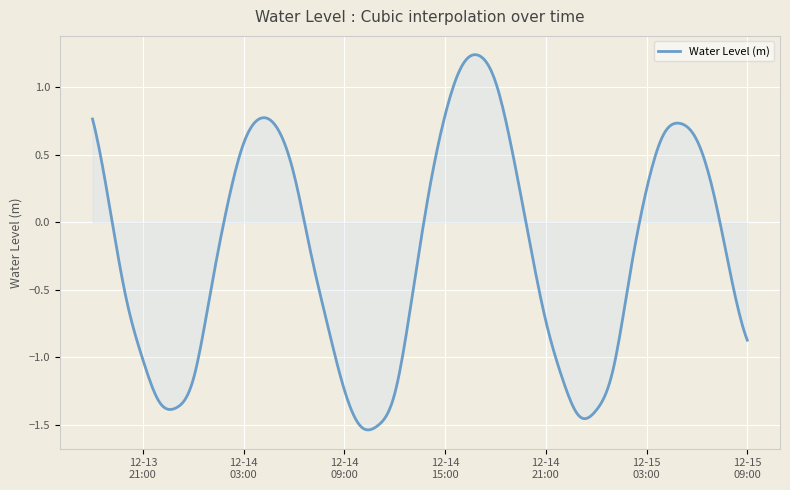

Reading left to right, transcribe all the data shown in this chart.

2023-12-13 18:00:00=0.8	2023-12-13 19:00:00=0.1	2023-12-13 20:00:00=-0.6	2023-12-13 21:00:00=-1.0	2023-12-13 22:00:00=-1.3	2023-12-13 23:00:00=-1.4	2023-12-14 00:00:00=-1.2	2023-12-14 01:00:00=-0.5	2023-12-14 02:00:00=0.1	2023-12-14 03:00:00=0.6	2023-12-14 04:00:00=0.8	2023-12-14 05:00:00=0.7	2023-12-14 06:00:00=0.4	2023-12-14 07:00:00=-0.2	2023-12-14 08:00:00=-0.8	2023-12-14 09:00:00=-1.2	2023-12-14 10:00:00=-1.5	2023-12-14 11:00:00=-1.5	2023-12-14 12:00:00=-1.3	2023-12-14 13:00:00=-0.6	2023-12-14 14:00:00=0.2	2023-12-14 15:00:00=0.8	2023-12-14 16:00:00=1.2	2023-12-14 17:00:00=1.2	2023-12-14 18:00:00=1.0	2023-12-14 19:00:00=0.5	2023-12-14 20:00:00=-0.1	2023-12-14 21:00:00=-0.7	2023-12-14 22:00:00=-1.2	2023-12-14 23:00:00=-1.4	2023-12-15 00:00:00=-1.4	2023-12-15 01:00:00=-1.1	2023-12-15 02:00:00=-0.4	2023-12-15 03:00:00=0.2	2023-12-15 04:00:00=0.6	2023-12-15 05:00:00=0.7	2023-12-15 06:00:00=0.6	2023-12-15 07:00:00=0.2	2023-12-15 08:00:00=-0.4	2023-12-15 09:00:00=-0.9